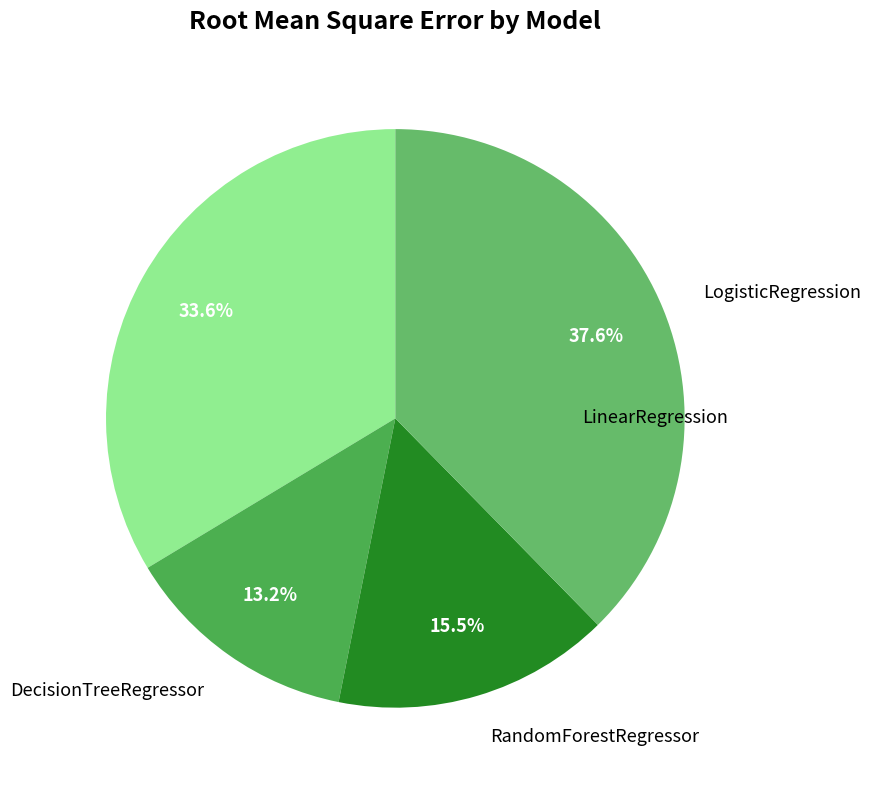

To the nearest percent, what percentage of the pie is LogisticRegression?

38%